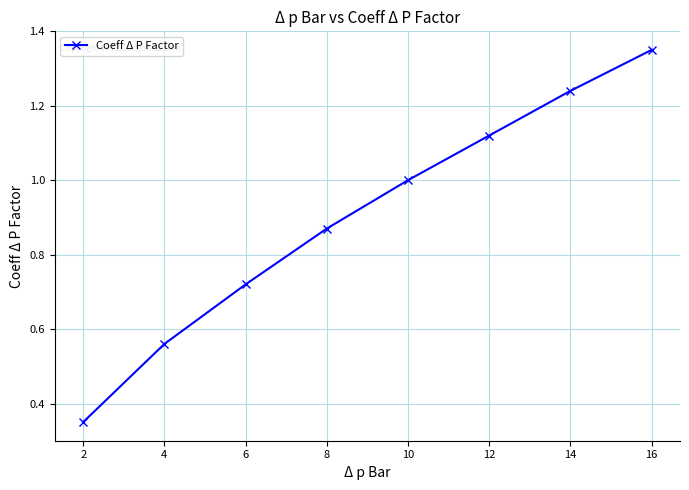

Rank the categories by value from lowest to highest.

2, 4, 6, 8, 10, 12, 14, 16